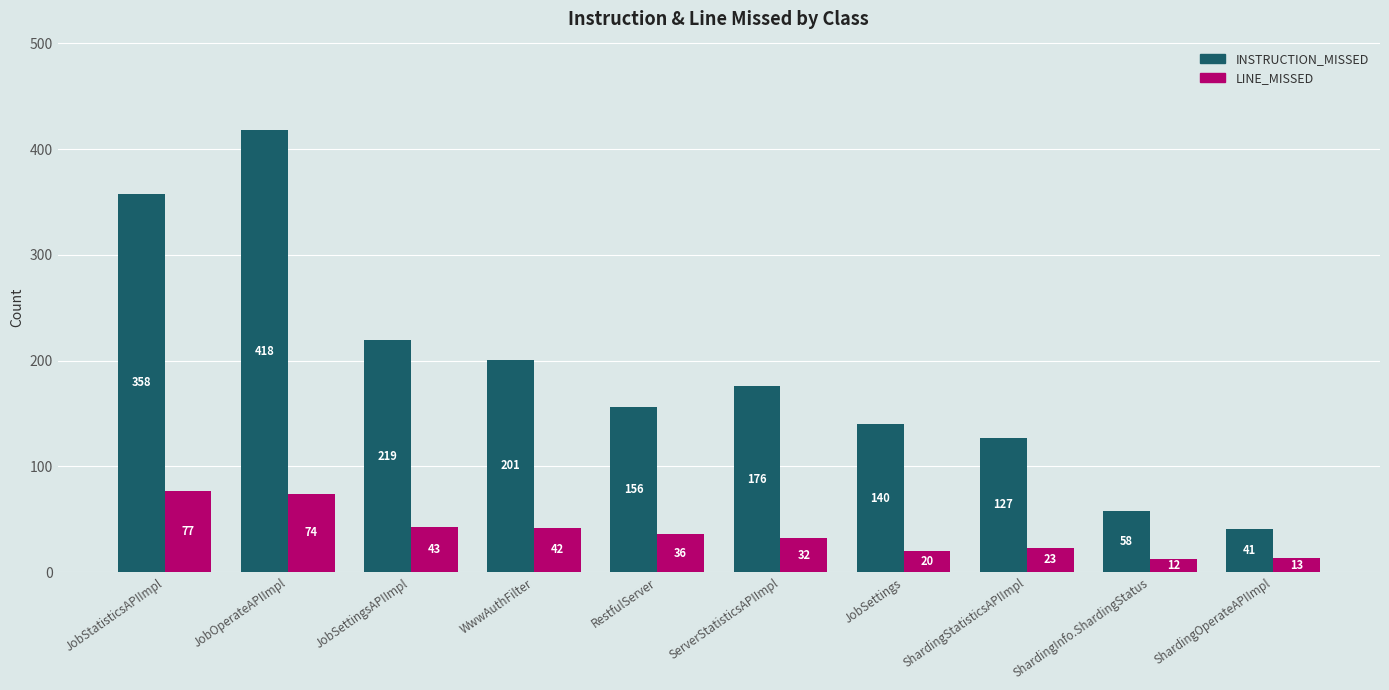

Reading left to right, transcribe all the data shown in this chart.

INSTRUCTION_MISSED: 358	418	219	201	156	176	140	127	58	41
LINE_MISSED: 77	74	43	42	36	32	20	23	12	13